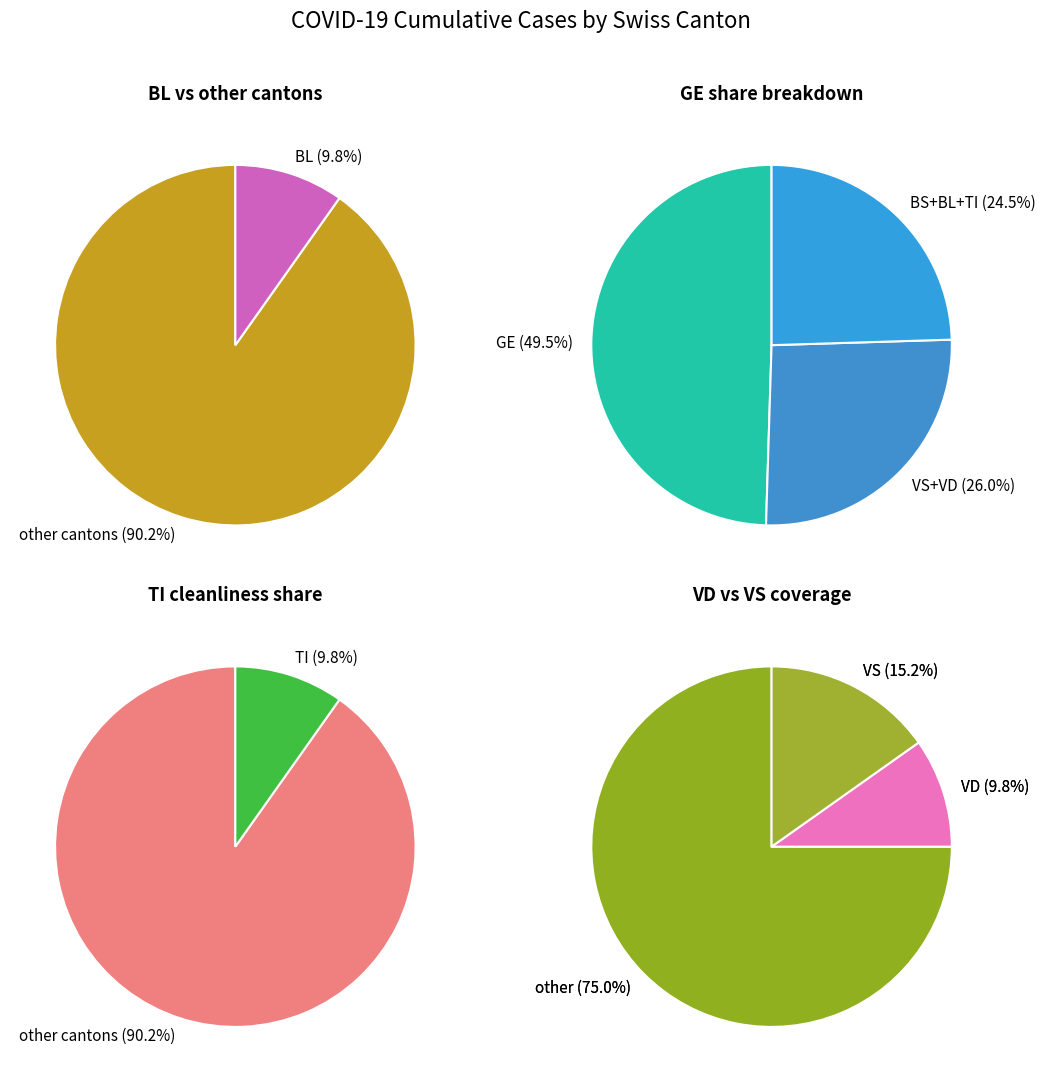

Does 9 represent more than half of the total?

No